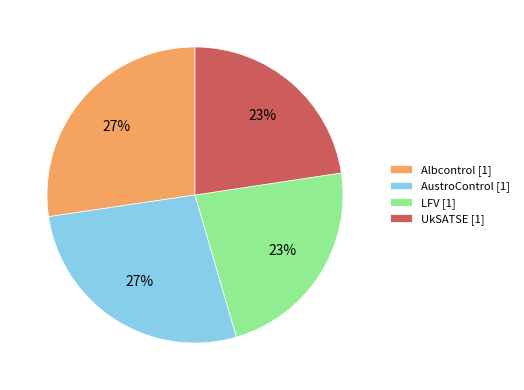

True or false: UkSATSE [1] accounts for 36% of the total.

False